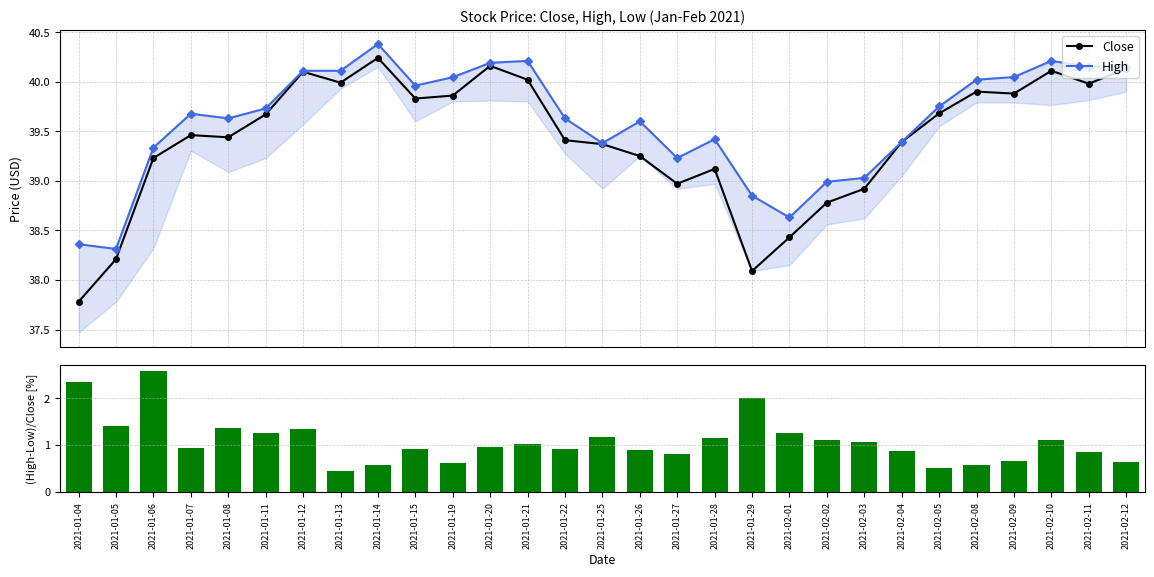

What is the value of the Close point at the 17th from the left?

39.0